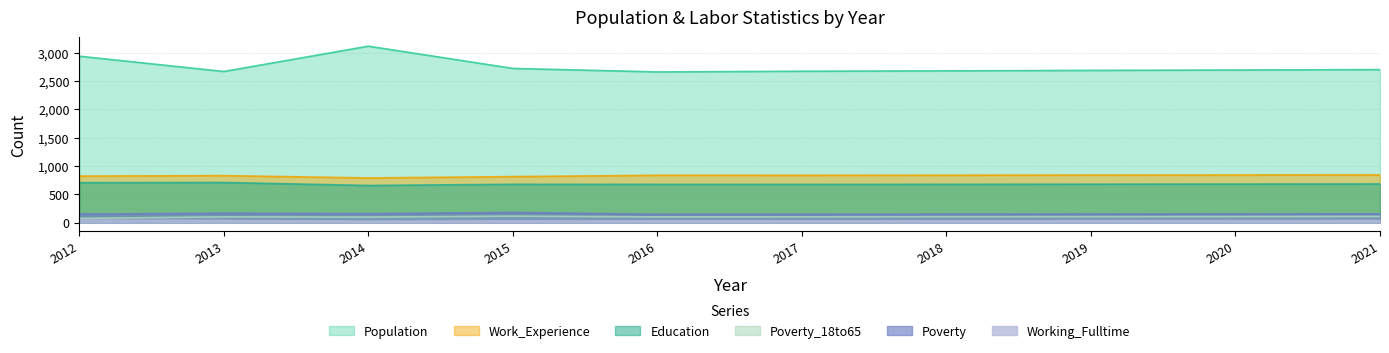

What is the minimum value for Working_Fulltime?

25